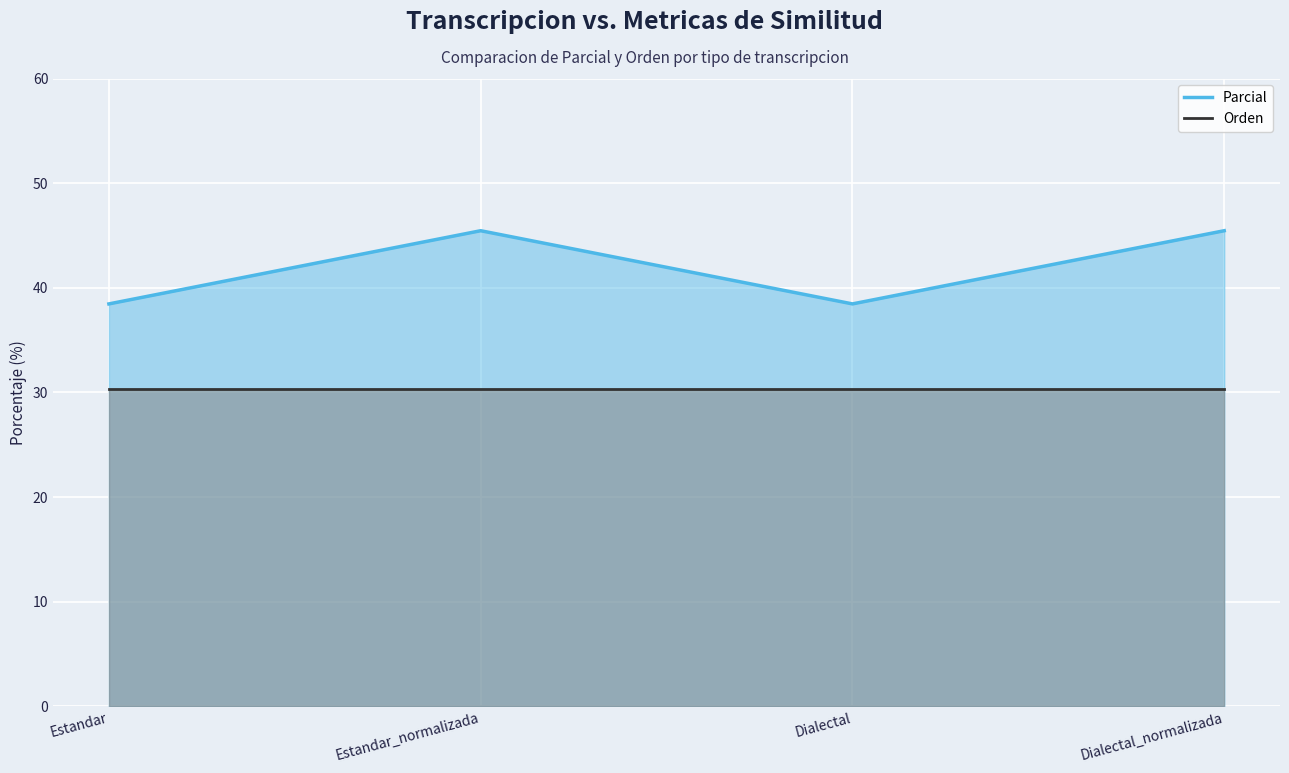

What is the label of the 2nd point from the right?

Dialectal